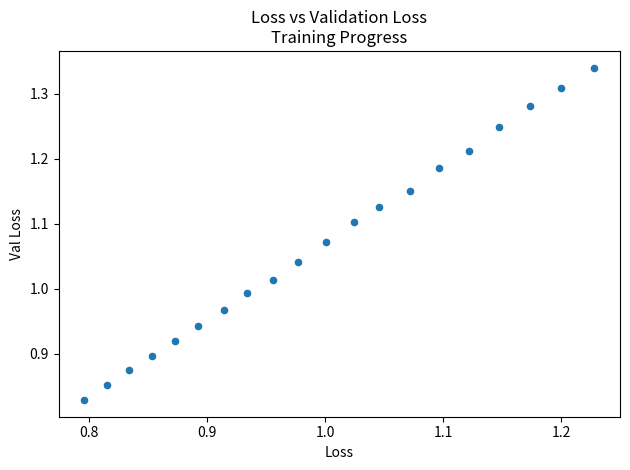

What is the range of Y values (max minus min)?

0.5